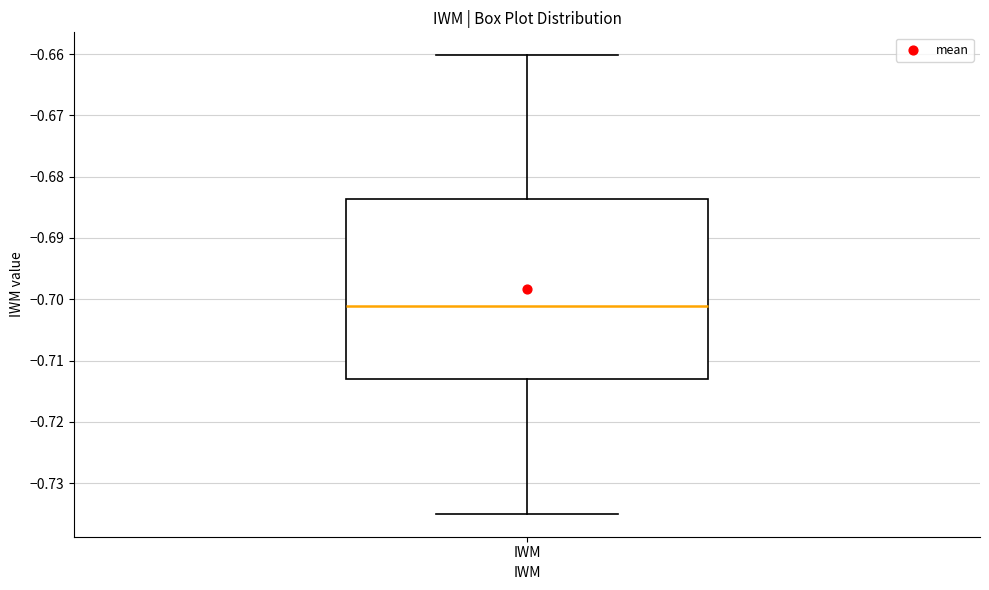

Where is the upper edge of the box for IWM on the y-axis? The values are not printed on the chart, so give them approximately, as read against the axis.

-0.684